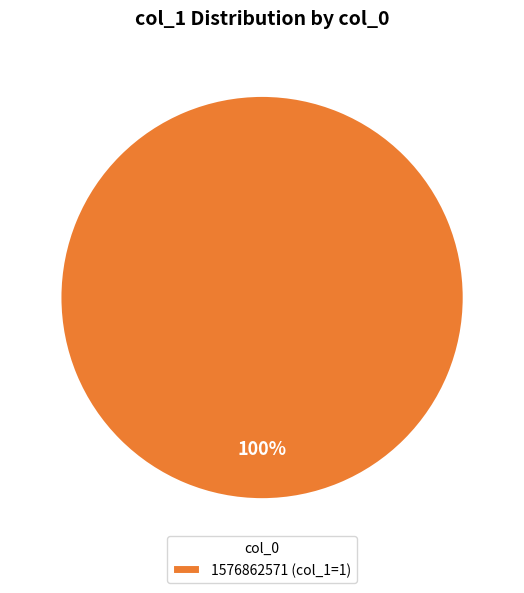

Rank the categories by value from highest to lowest.

1576862571 (col_1=1)